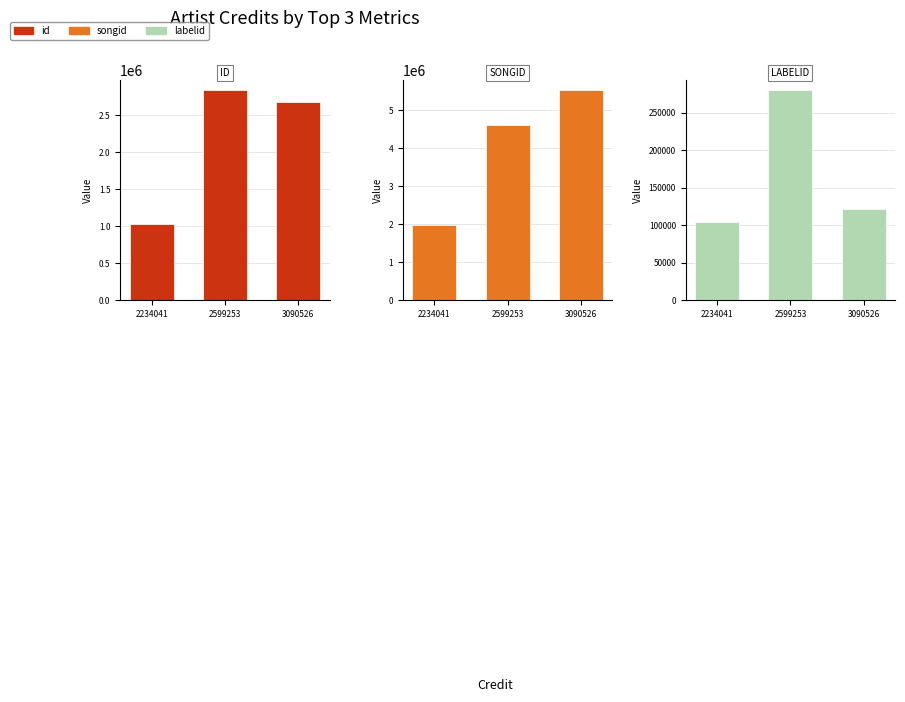

Which label corresponds to the smallest value in the chart?

2234041